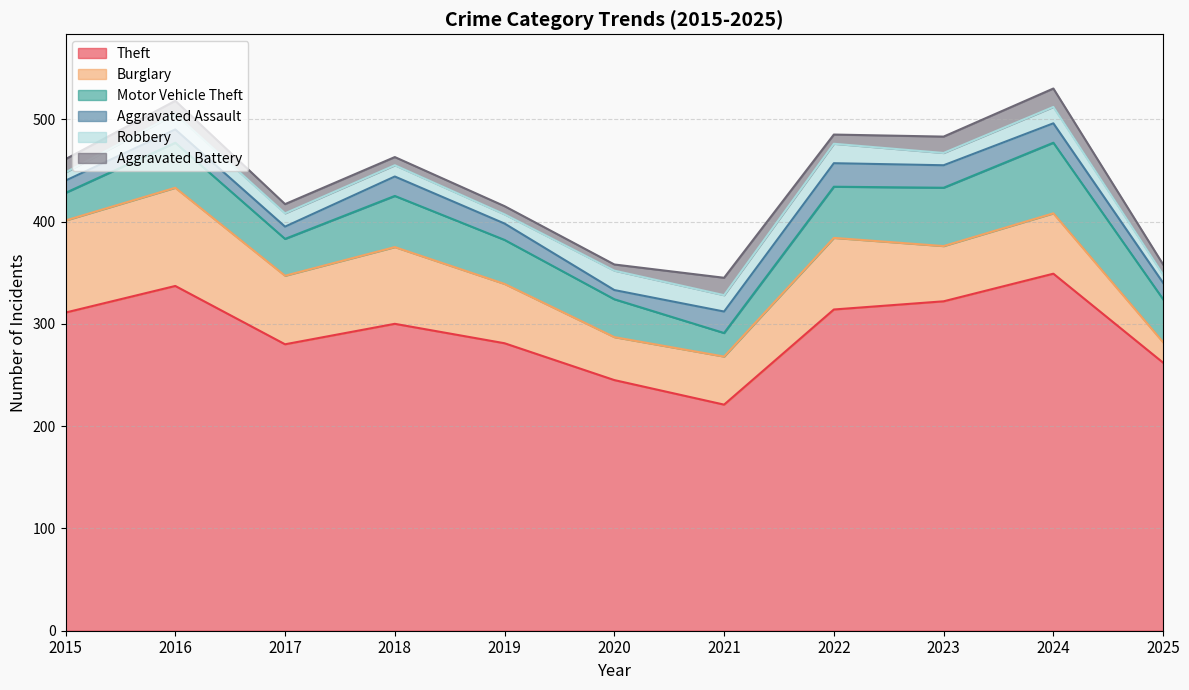

In Theft, how many points are lower than both neighbors (excluding endpoints)?

2